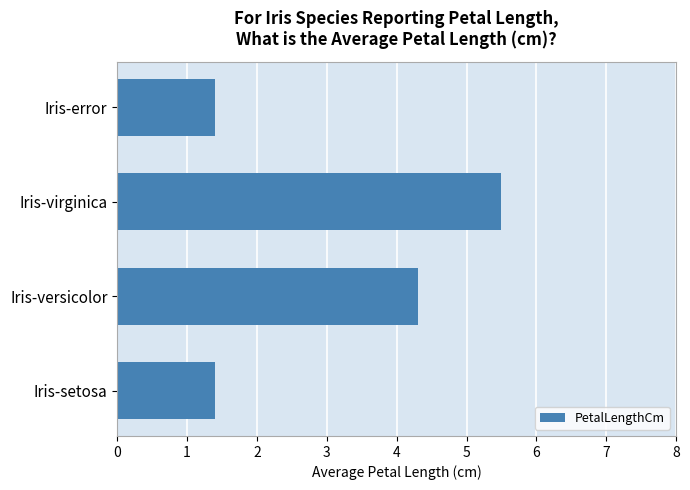

The chart shows a value of 1.4 at Iris-error. True or false?

True